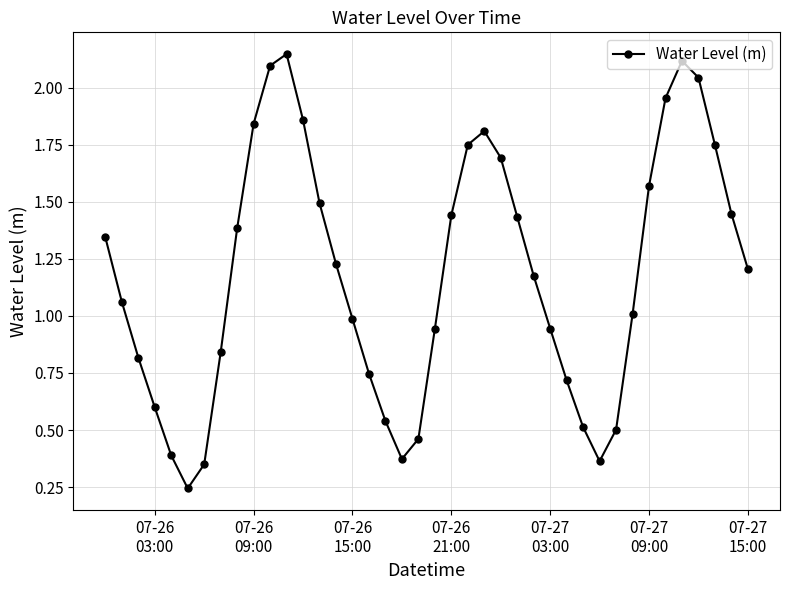

What is the sum of all values?

47.2